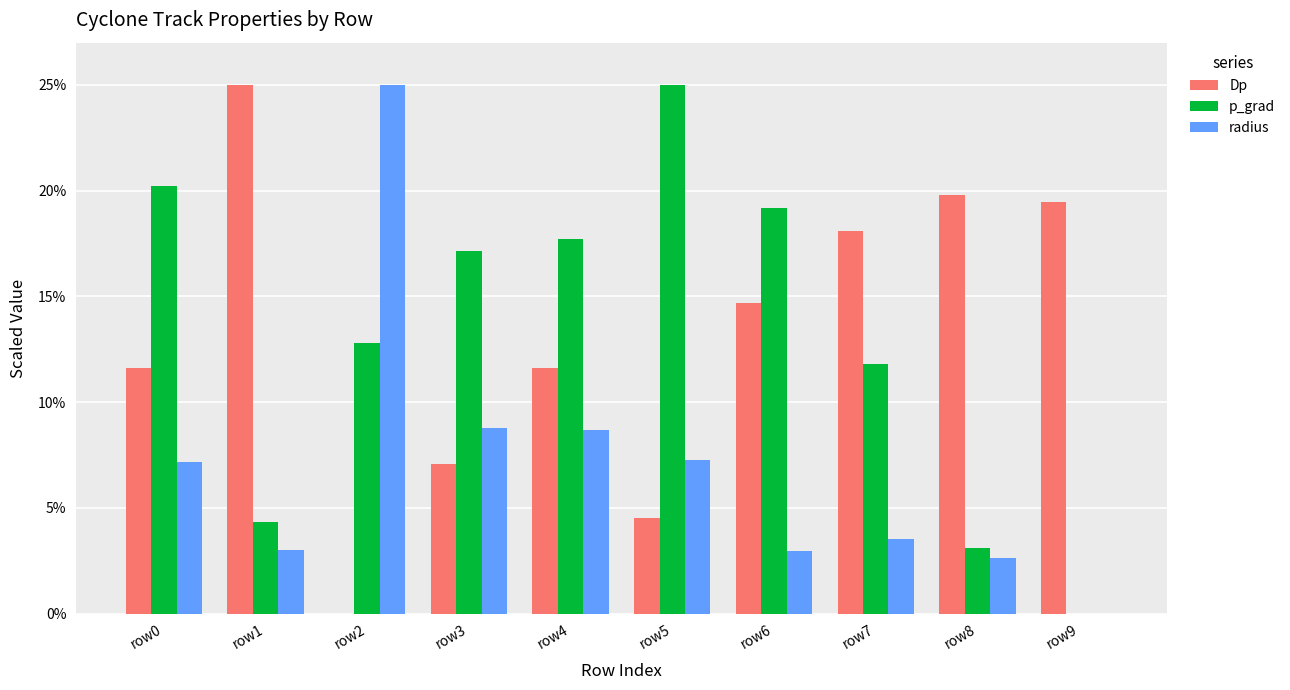

At which category is the sum across all series the highest?

row0